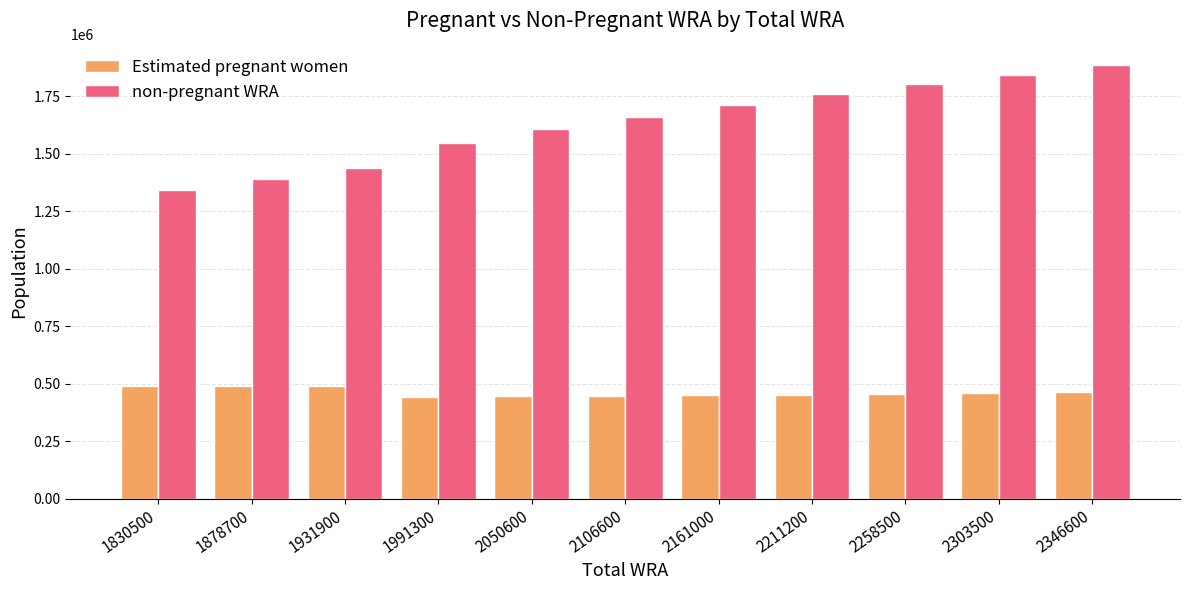

At which category does the chart reach its peak across all series?

2346600